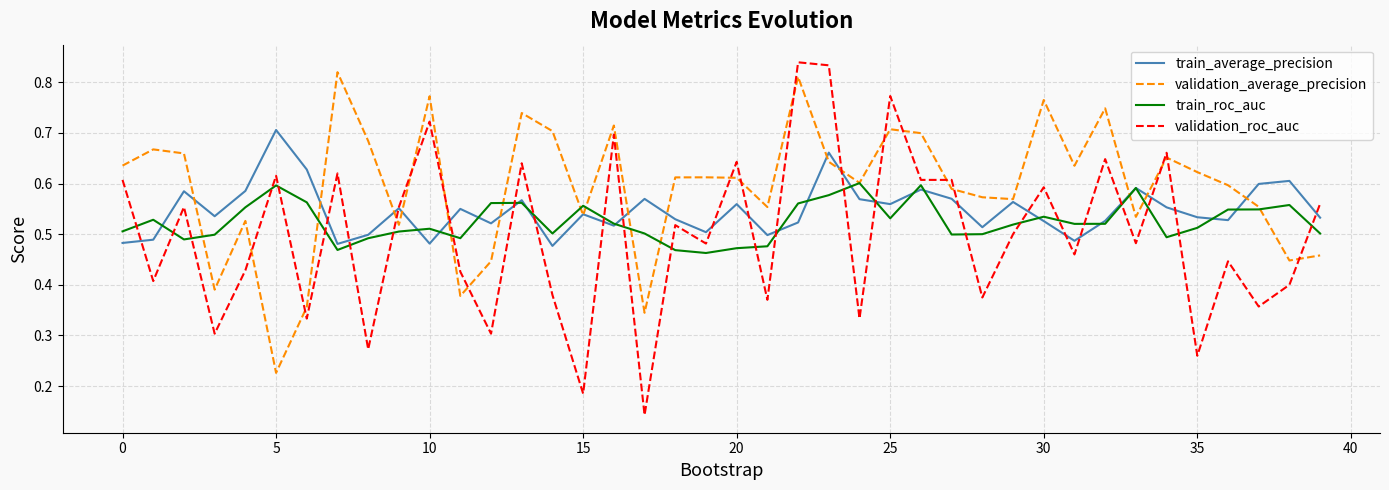

Which series has the widest spread of values?

validation_roc_auc